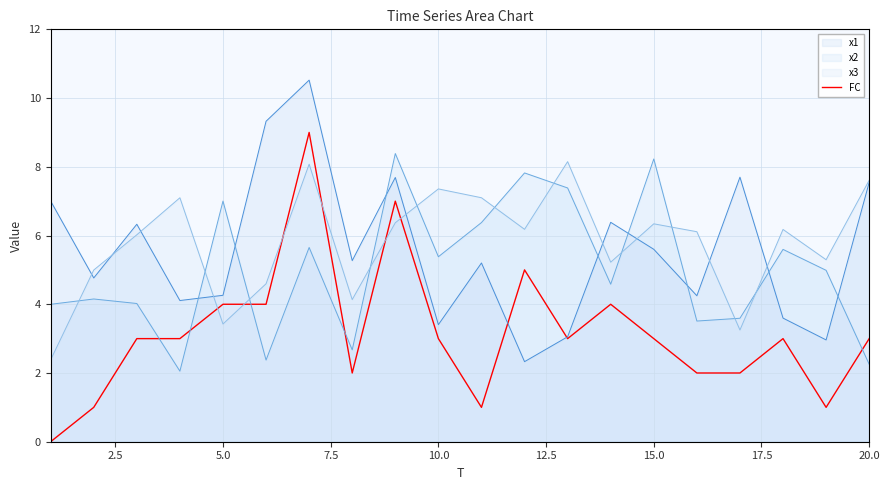

After their last crossing, which series has the higher values: x2 or FC?

FC